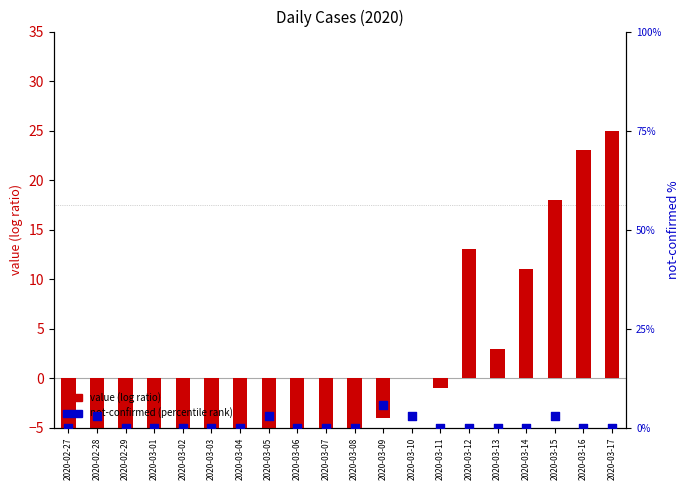

Is the value of value (log ratio) at 2020-03-03 greater than the value of not-confirmed (percentile rank) at 2020-03-01?

No